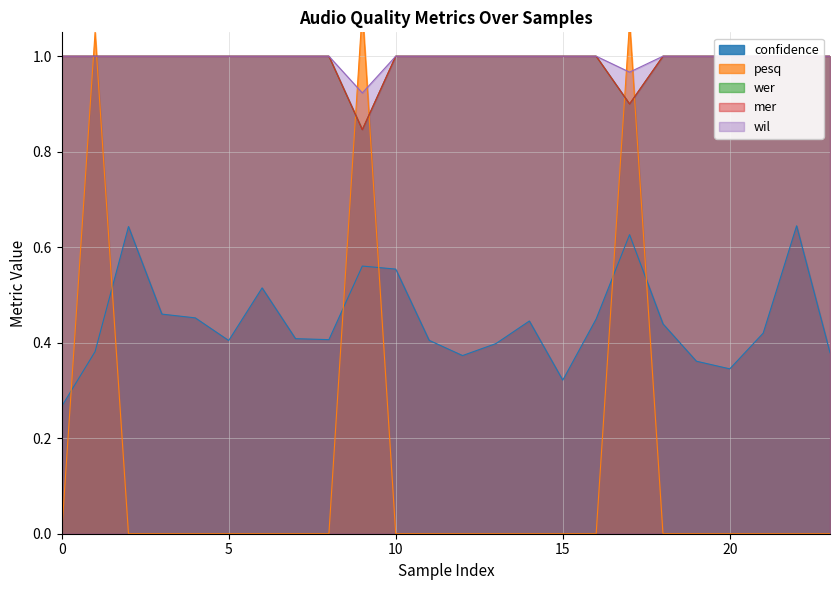

Is it true that pesq equals 0.7 at 14?

False